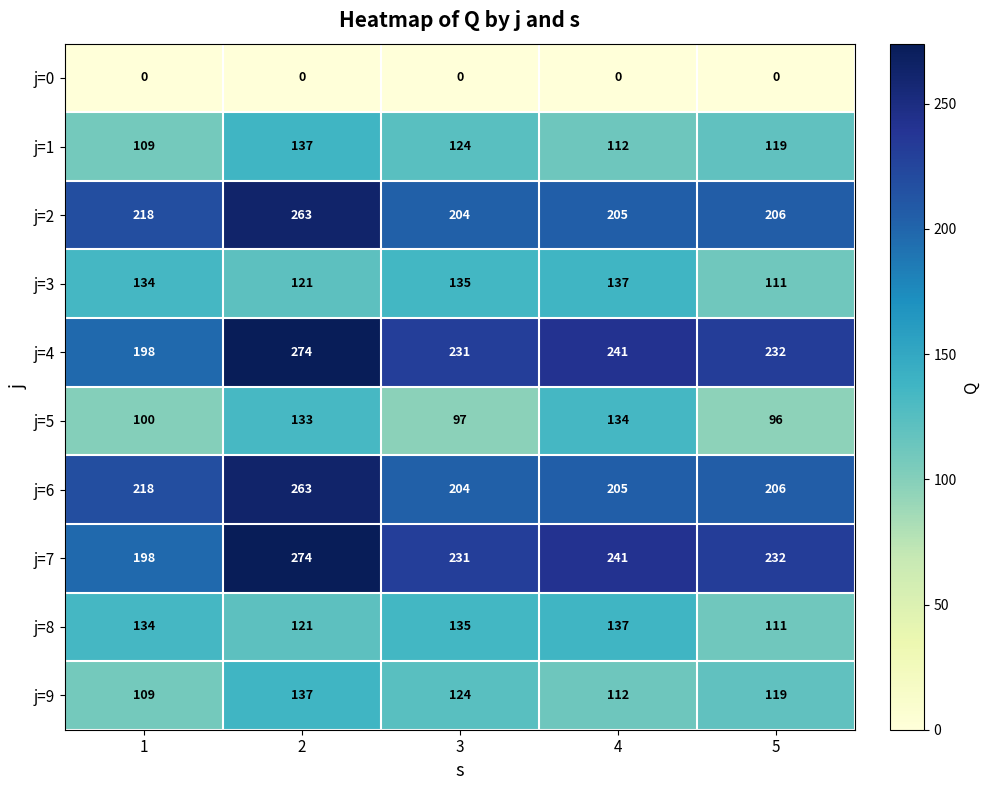

What is the spread (max minus min) of values at 1?

218